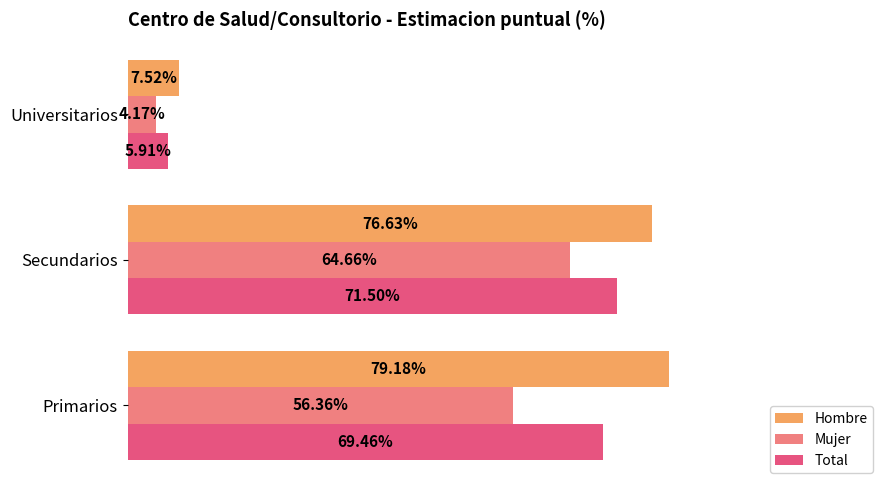

Which series changed the most between Primarios and Secundarios?

Mujer